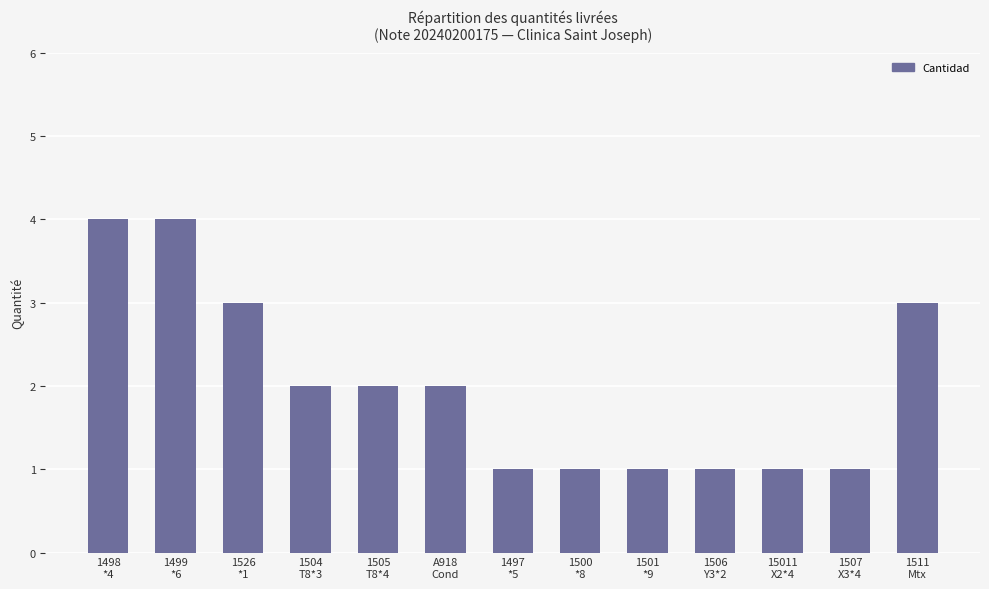

What is the difference between the maximum and minimum values?

3